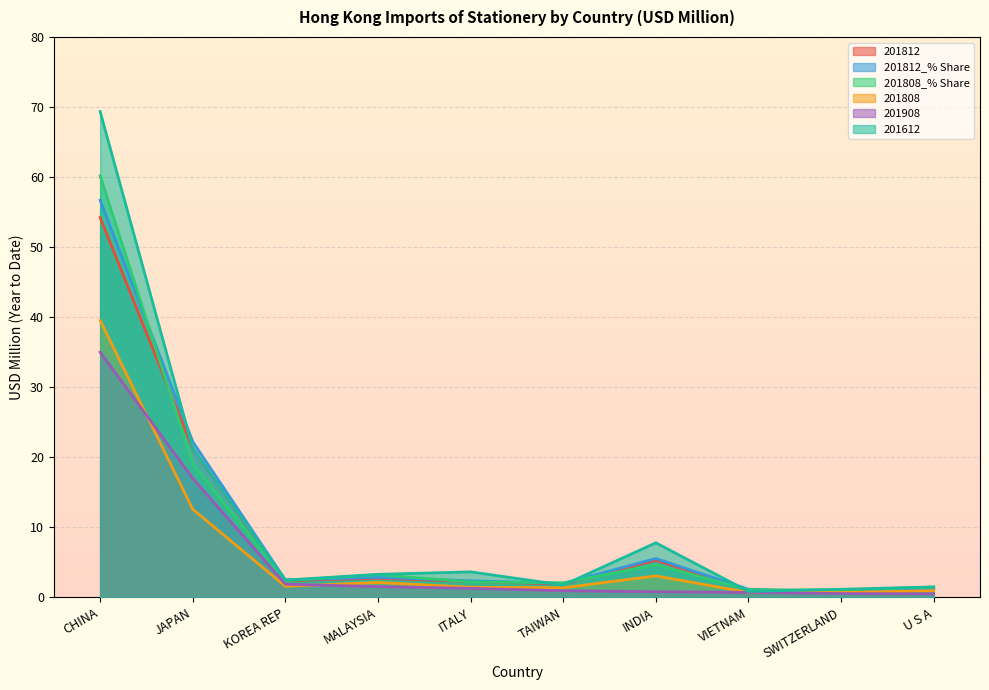

What is the sum of the 201908 values at SWITZERLAND and TAIWAN?

1.5